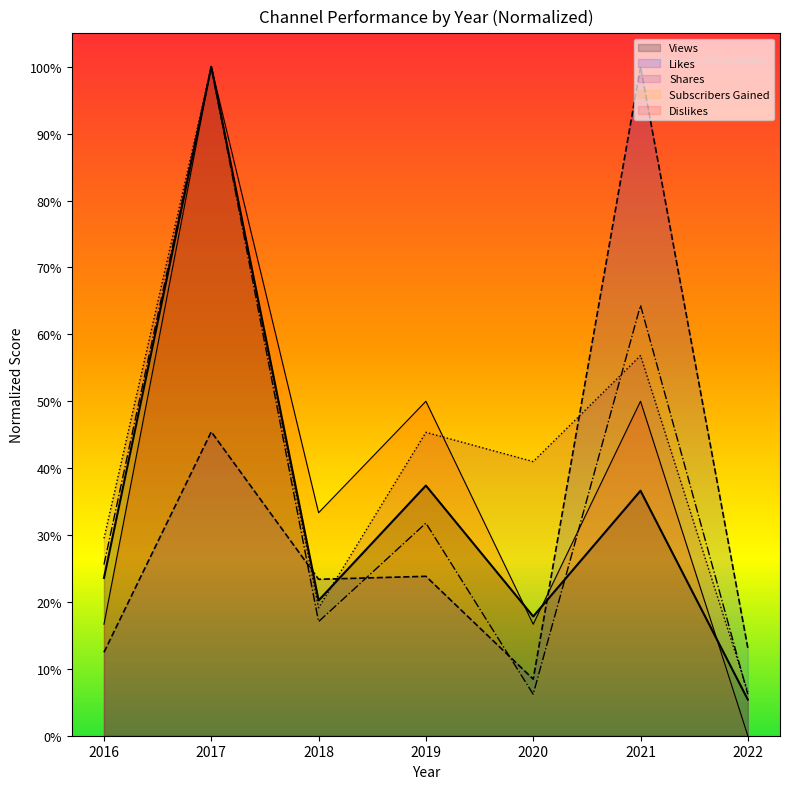

Reading right to left, transcribe all the data shown in this chart.

Views: 0.1	0.4	0.2	0.4	0.2	1.0	0.2
Likes: 0.1	1.0	0.1	0.2	0.2	0.5	0.1
Shares: 0.1	0.6	0.4	0.5	0.2	1.0	0.3
Subscribers Gained: 0.1	0.6	0.1	0.3	0.2	1.0	0.3
Dislikes: 0.0	0.5	0.2	0.5	0.3	1.0	0.2